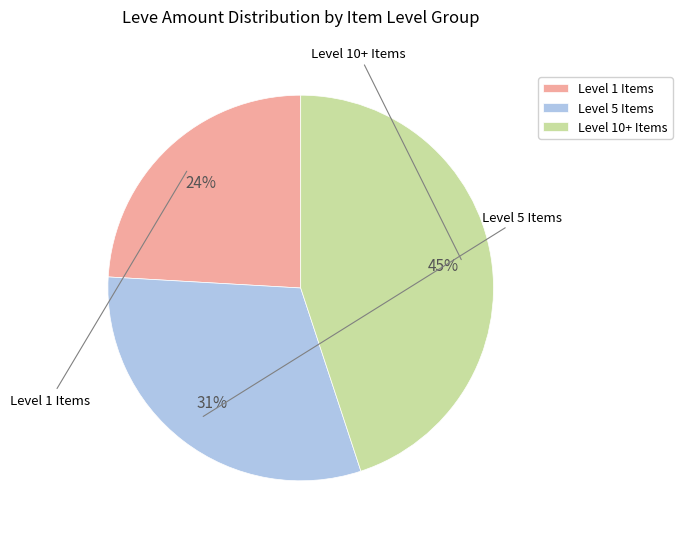

To the nearest percent, what is the difference between the largest and smallest slice percentages?

21%